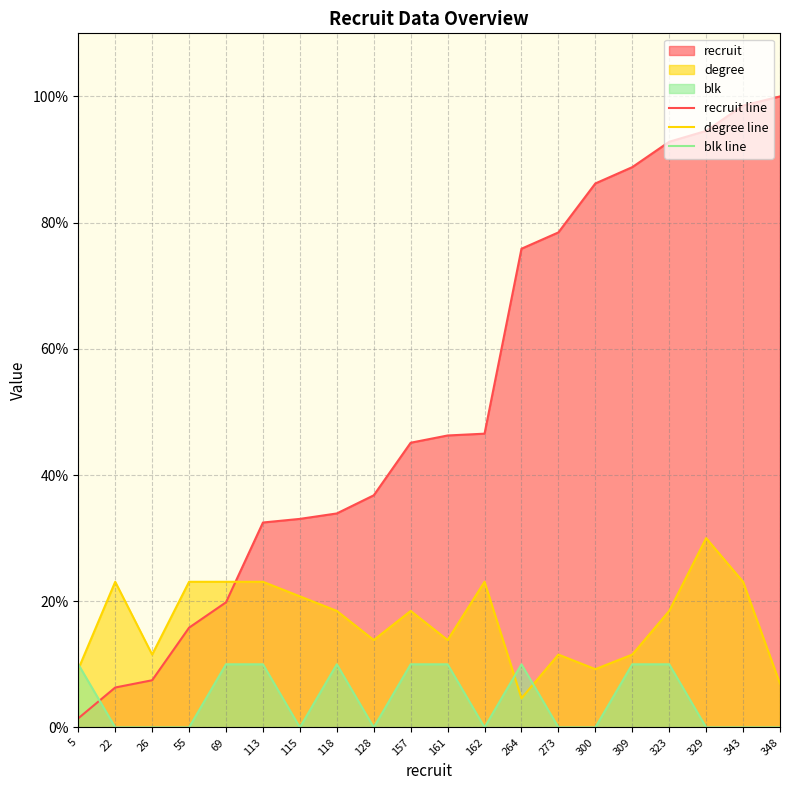

Between which two adjacent categories do recruit line and blk line first intersect?

5 and 22